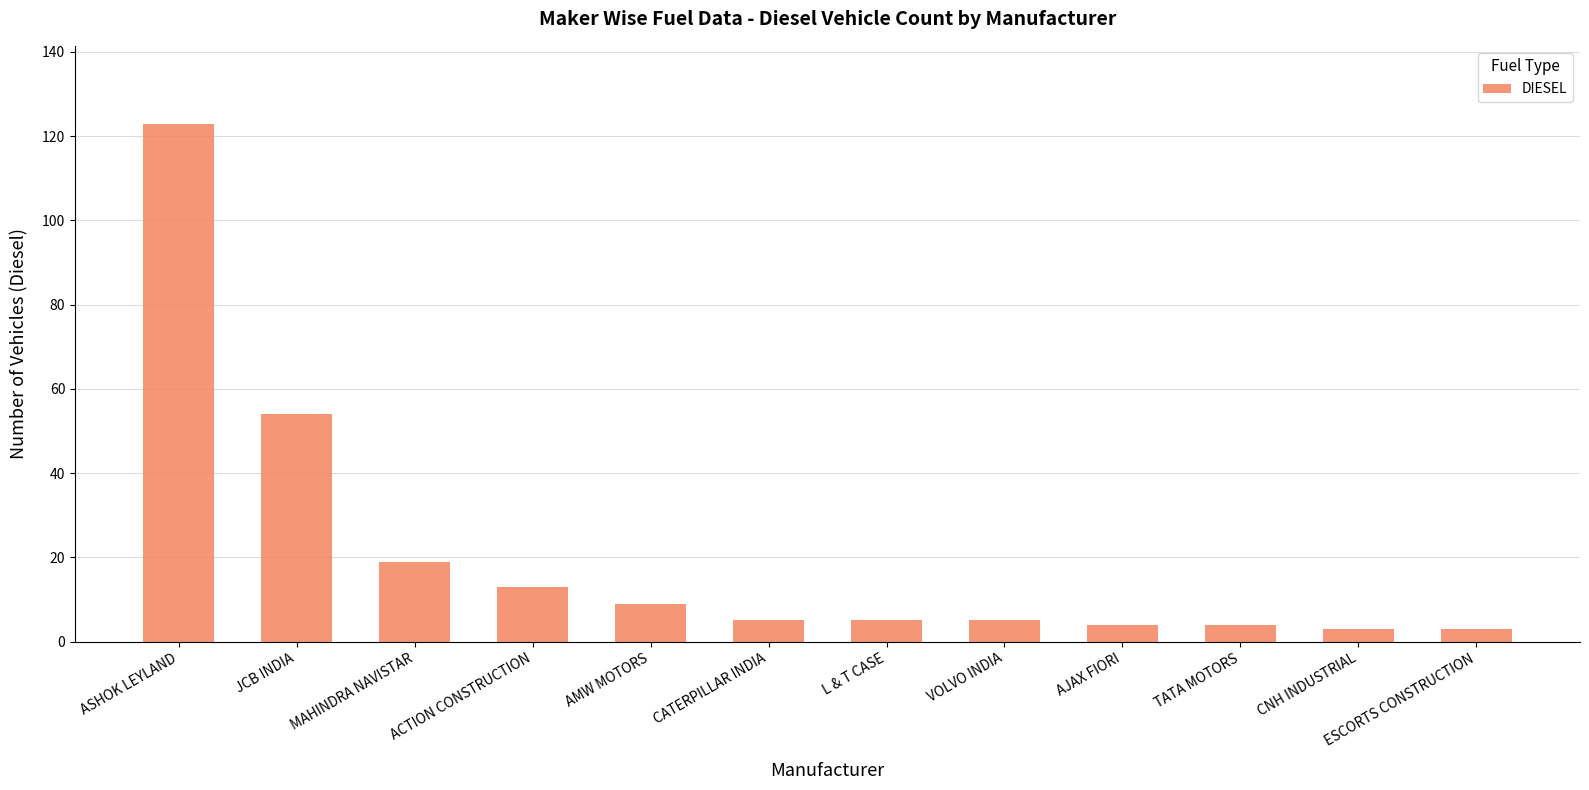

What is the label of the 9th bar from the left?

AJAX FIORI